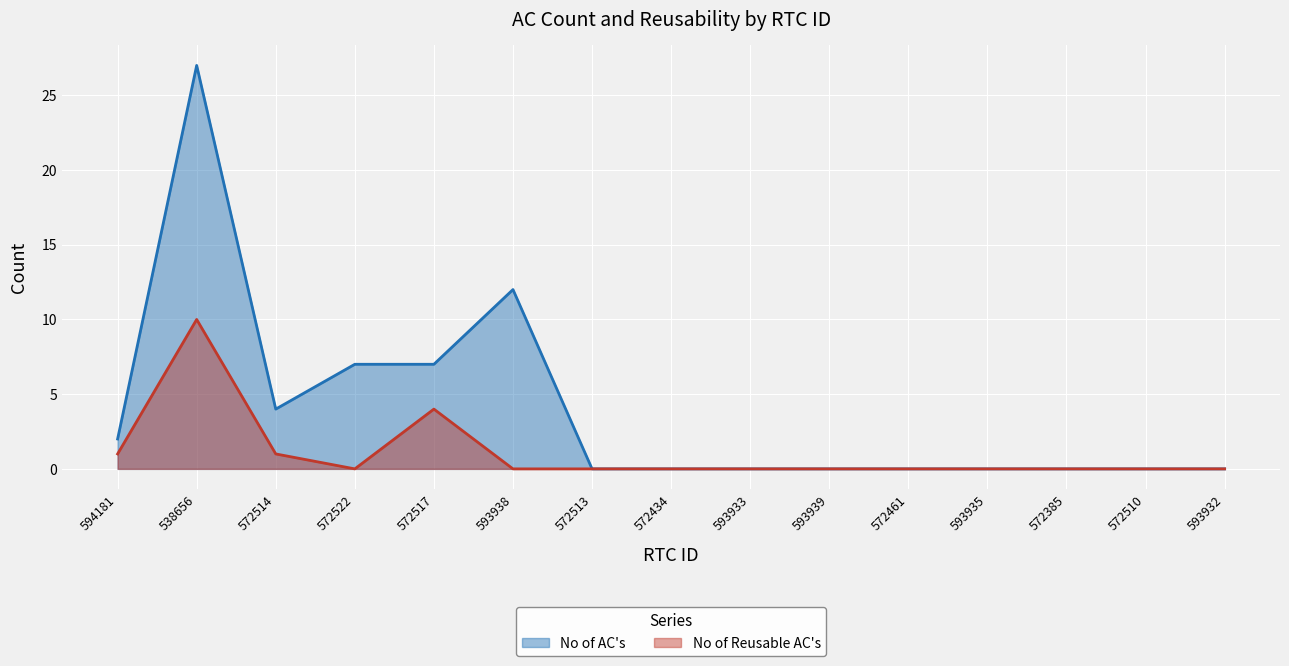

Is it true that No of Reusable AC's equals 2 at 594181?

False